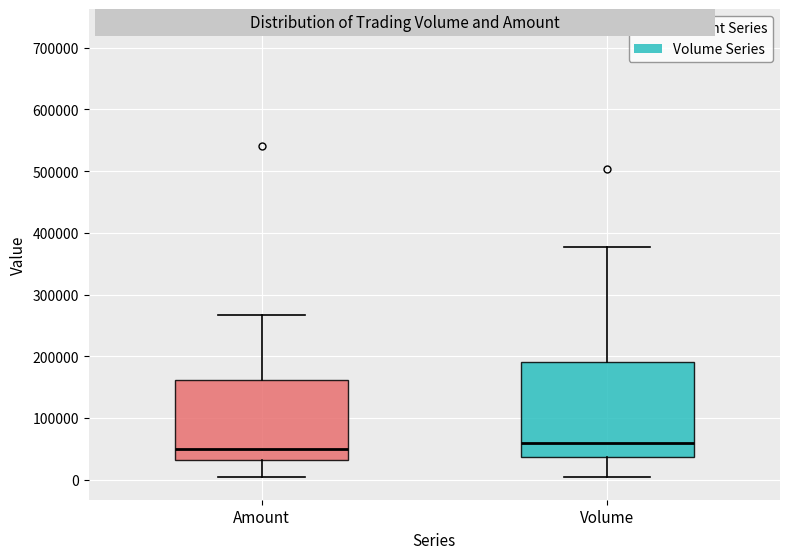

Where does the lower whisker of the box for Amount end on the y-axis? The values are not printed on the chart, so give them approximately, as read against the axis.

0